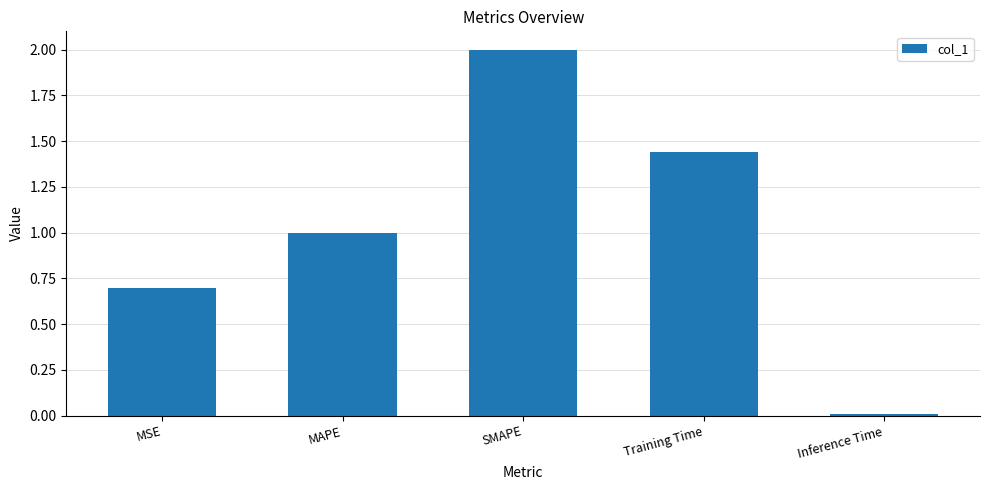

Which has a higher value, MSE or MAPE?

MAPE